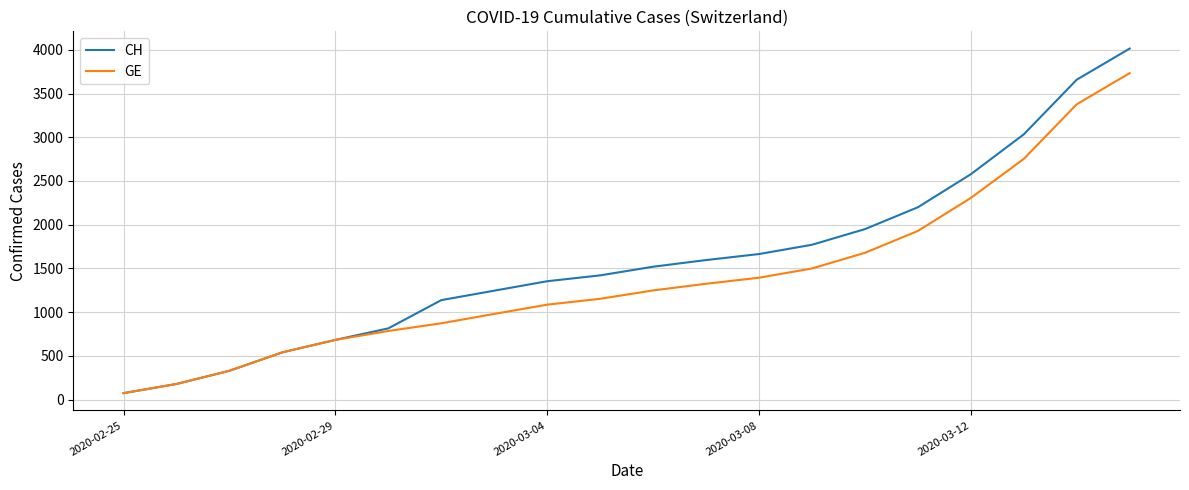

Which series has the largest total across all categories?

CH